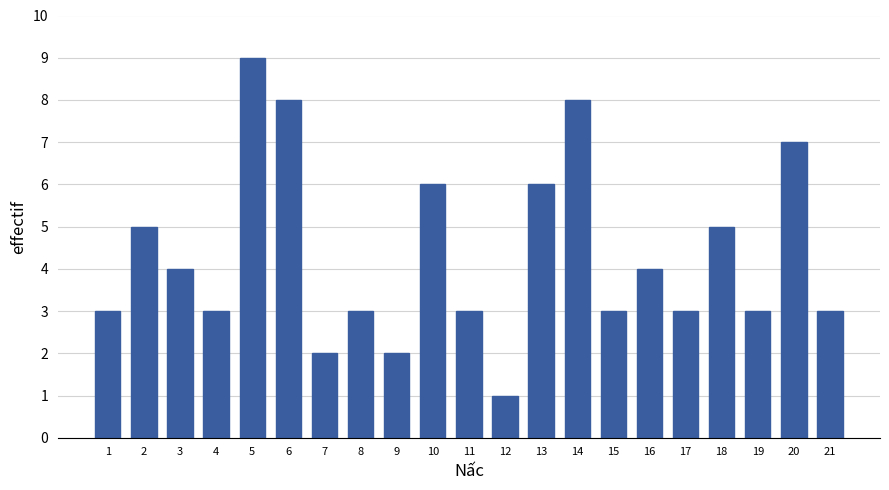

Reading right to left, list all the values displayed in this chart.

21=3	20=7	19=3	18=5	17=3	16=4	15=3	14=8	13=6	12=1	11=3	10=6	9=2	8=3	7=2	6=8	5=9	4=3	3=4	2=5	1=3